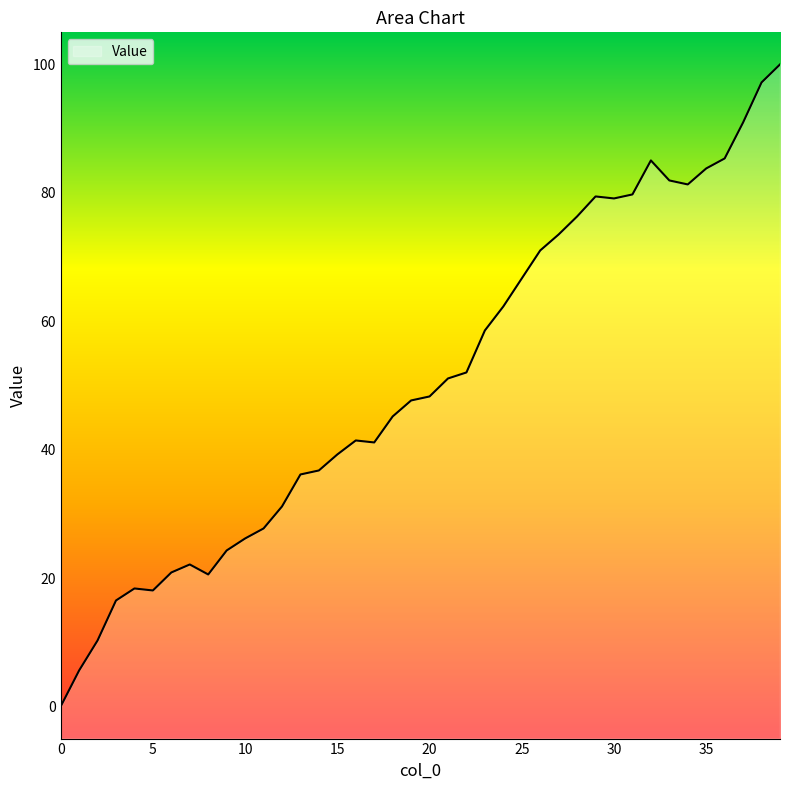

Where is the data nearest to the value 50?

21